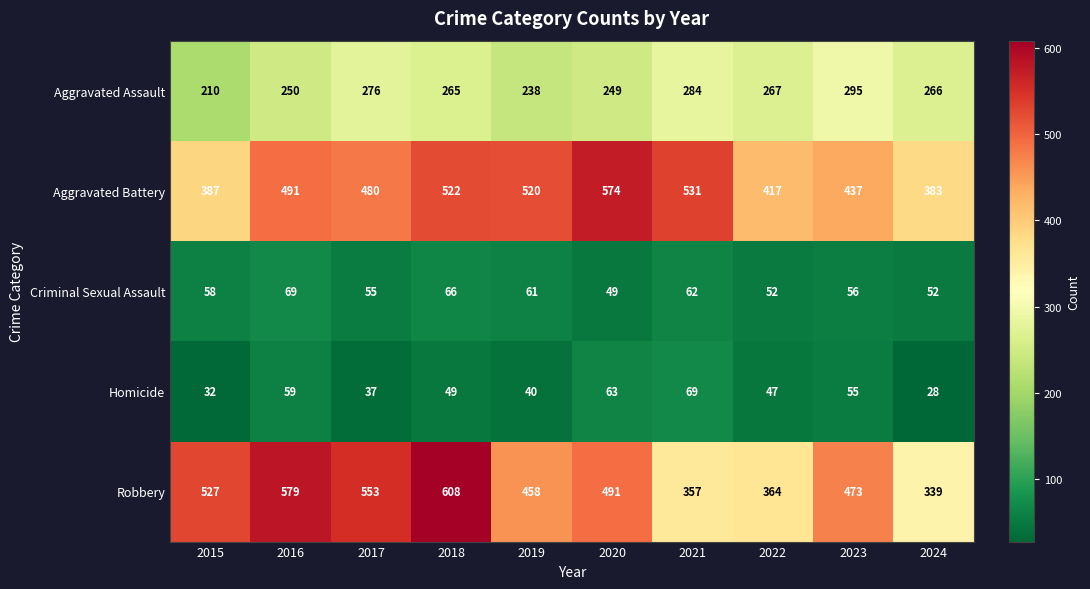

Which series changed the most between 2018 and 2024?

Robbery